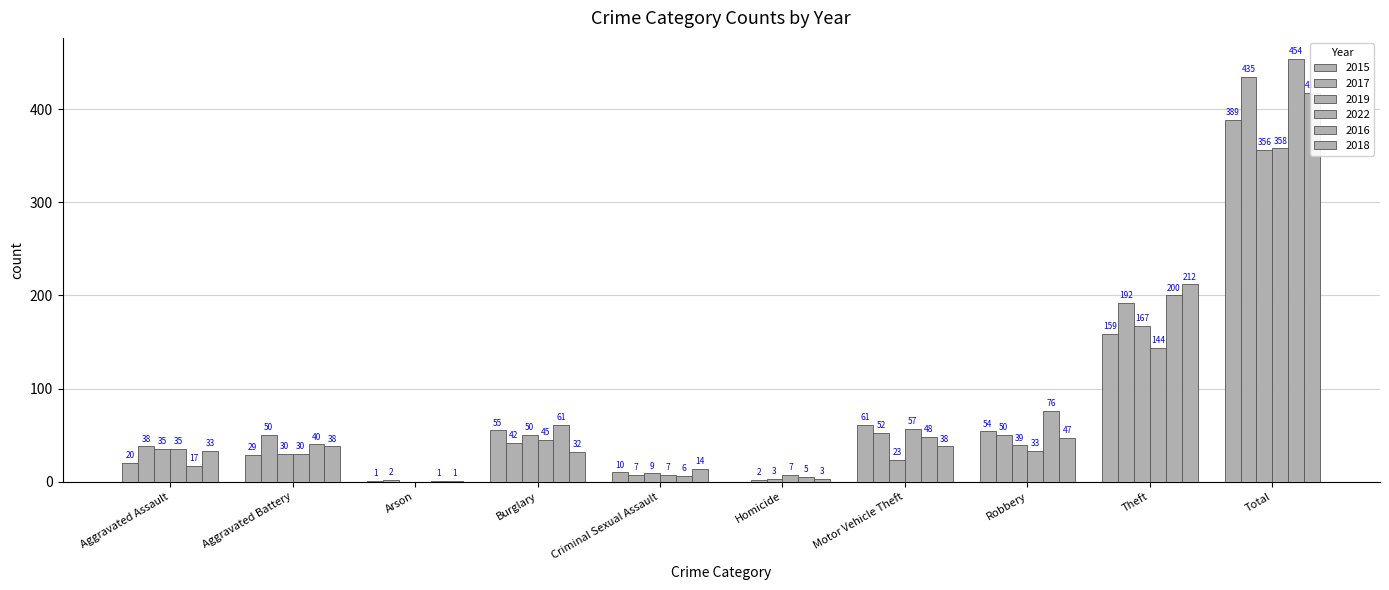

How many groups of bars are there?

10